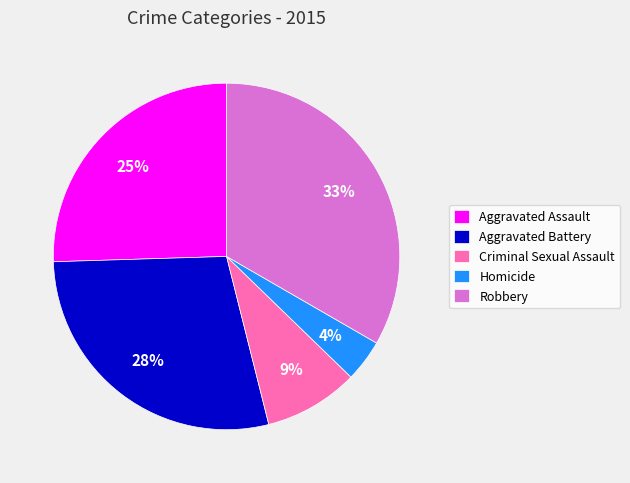

Combined, do Aggravated Assault and Homicide account for over 50%?

No